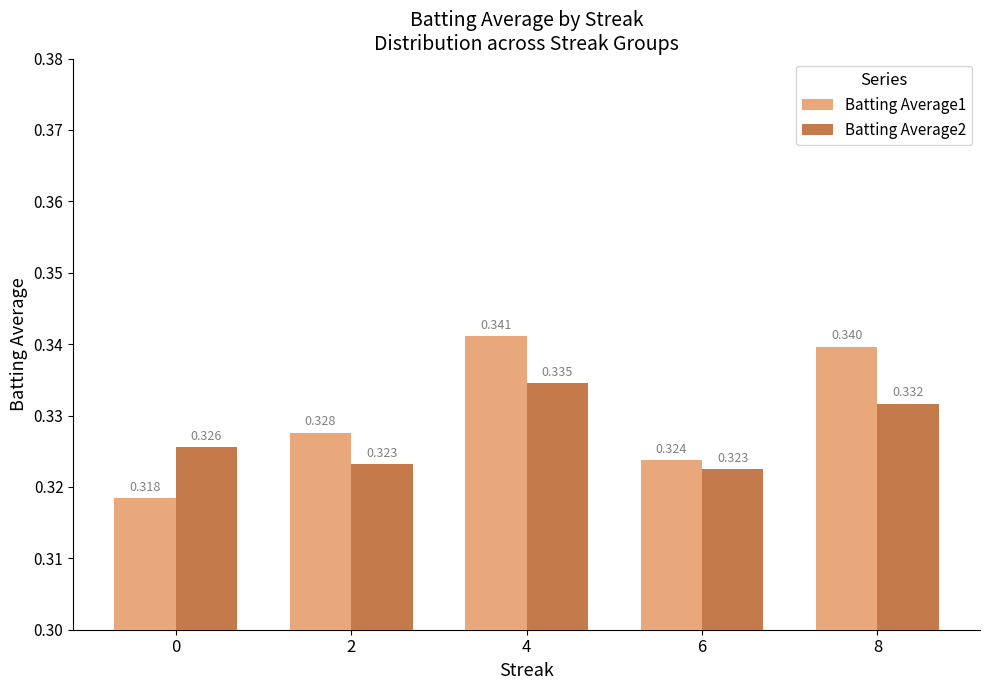

List the series in order of their peak value, highest first.

Batting Average1, Batting Average2